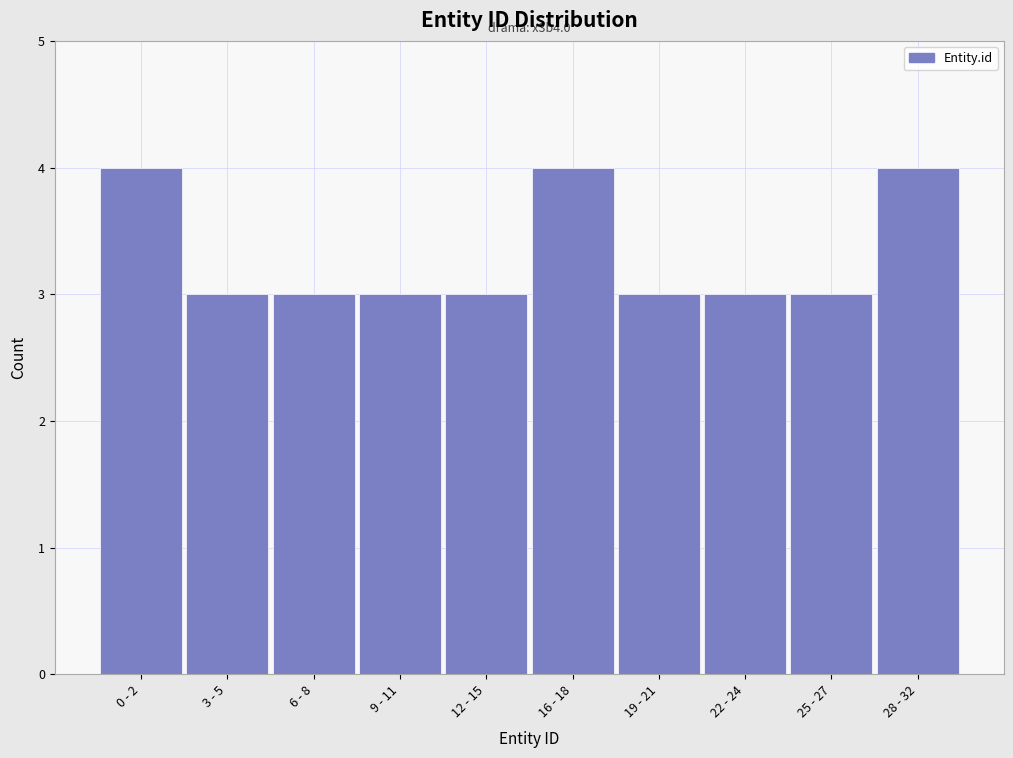

Reading left to right, transcribe all the data shown in this chart.

0 - 2=4	3 - 5=3	6 - 8=3	9 - 11=3	12 - 15=3	16 - 18=4	19 - 21=3	22 - 24=3	25 - 27=3	28 - 32=4